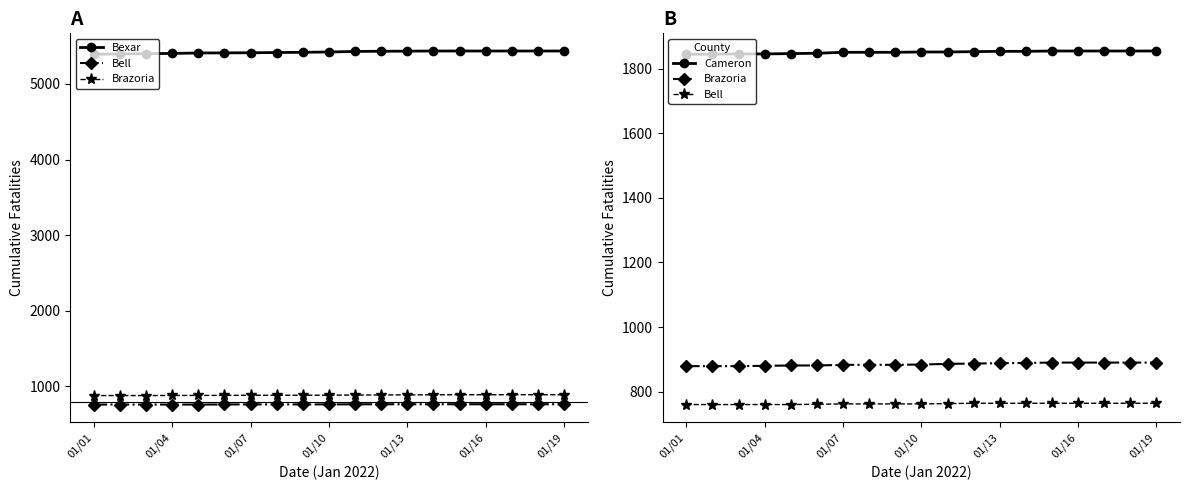

True or false: Bell and Bexar intersect in this chart.

False